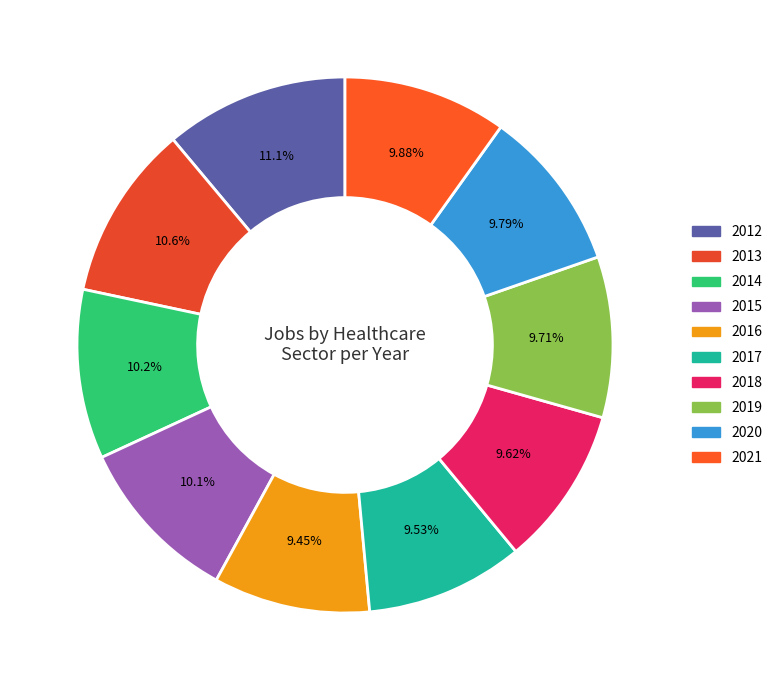

Between 2016 and 2019, which is larger?

2019